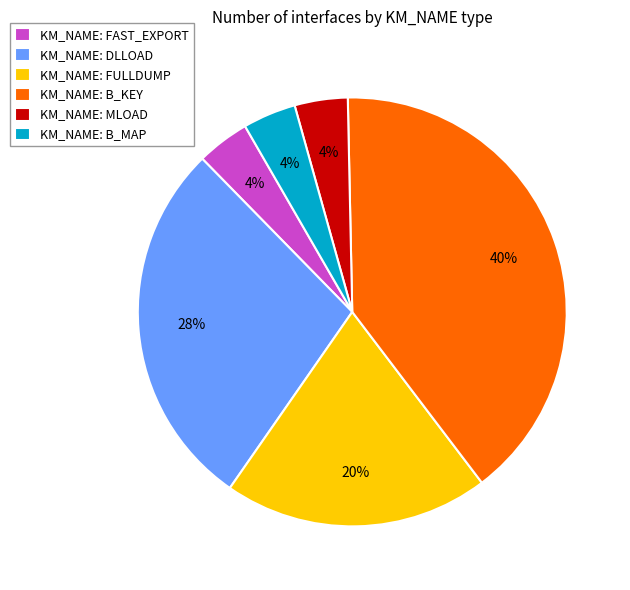

How many segments does this pie chart have?

6